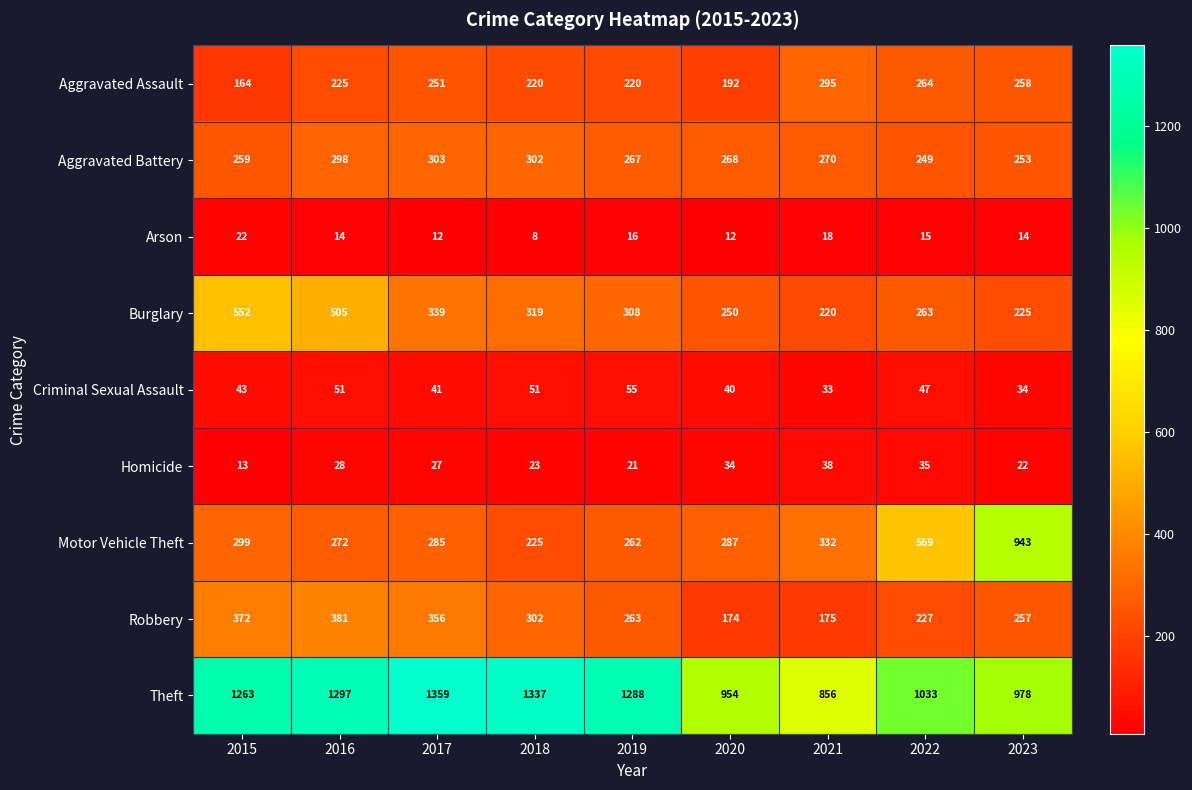

Count the number of data series in this chart.

9